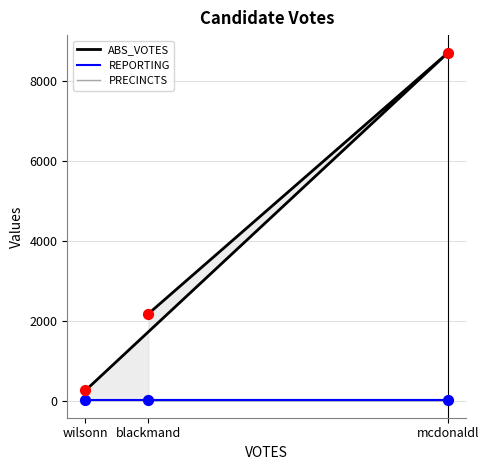

Which series has the widest spread of Y values?

ABS_VOTES